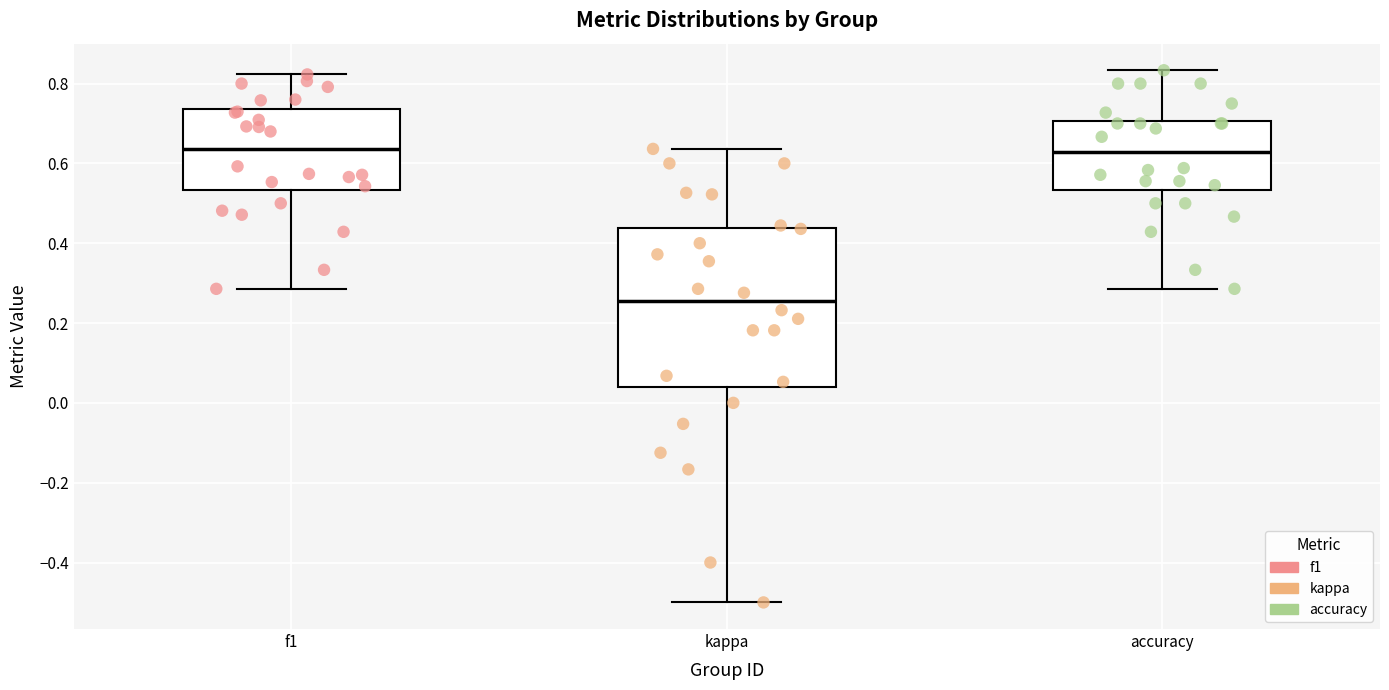

Comparing the boxes themselves (not the whiskers), which one is the tallest?

kappa